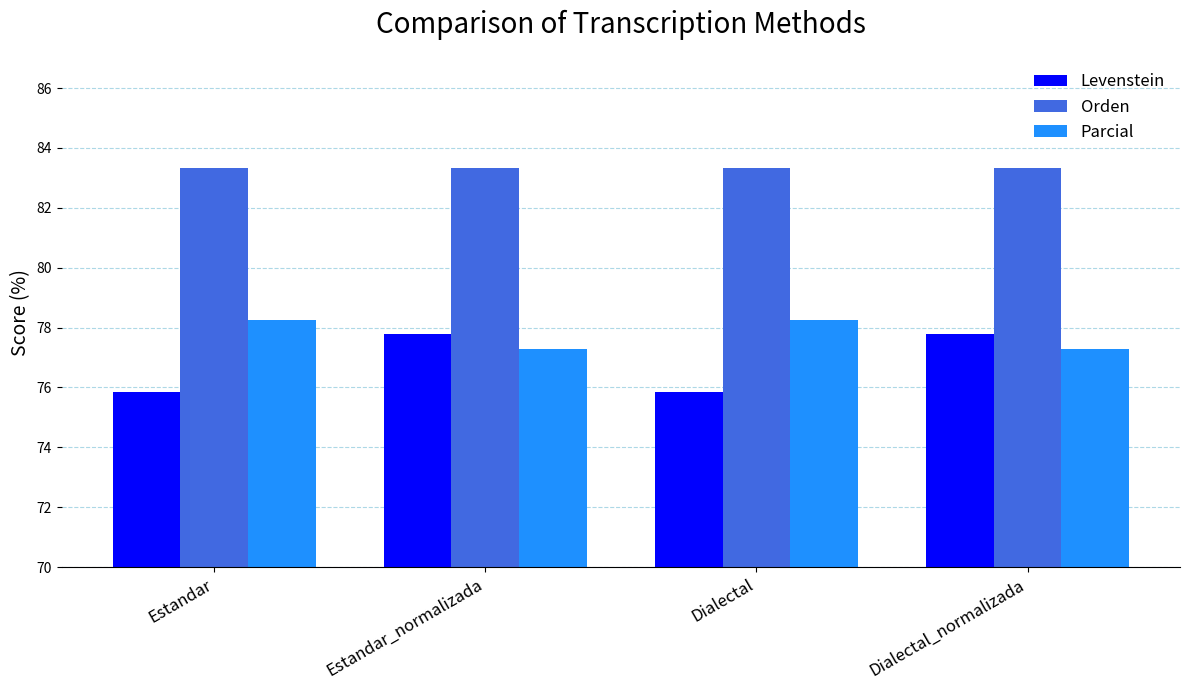

Which series has the largest total across all categories?

Orden